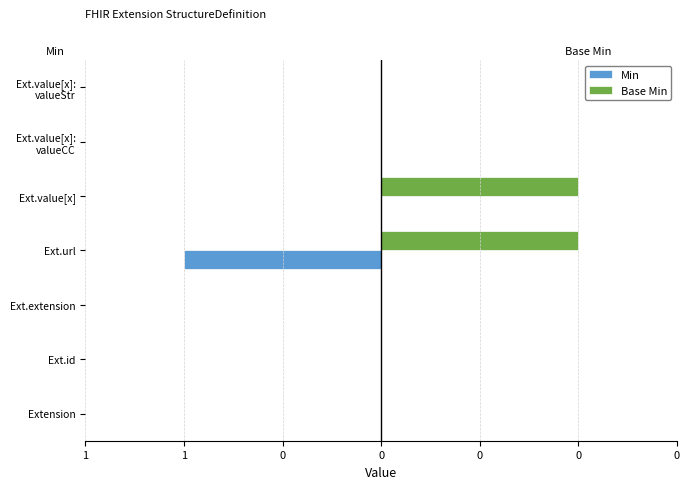

What are all the series names shown in the legend?

Min, Base Min